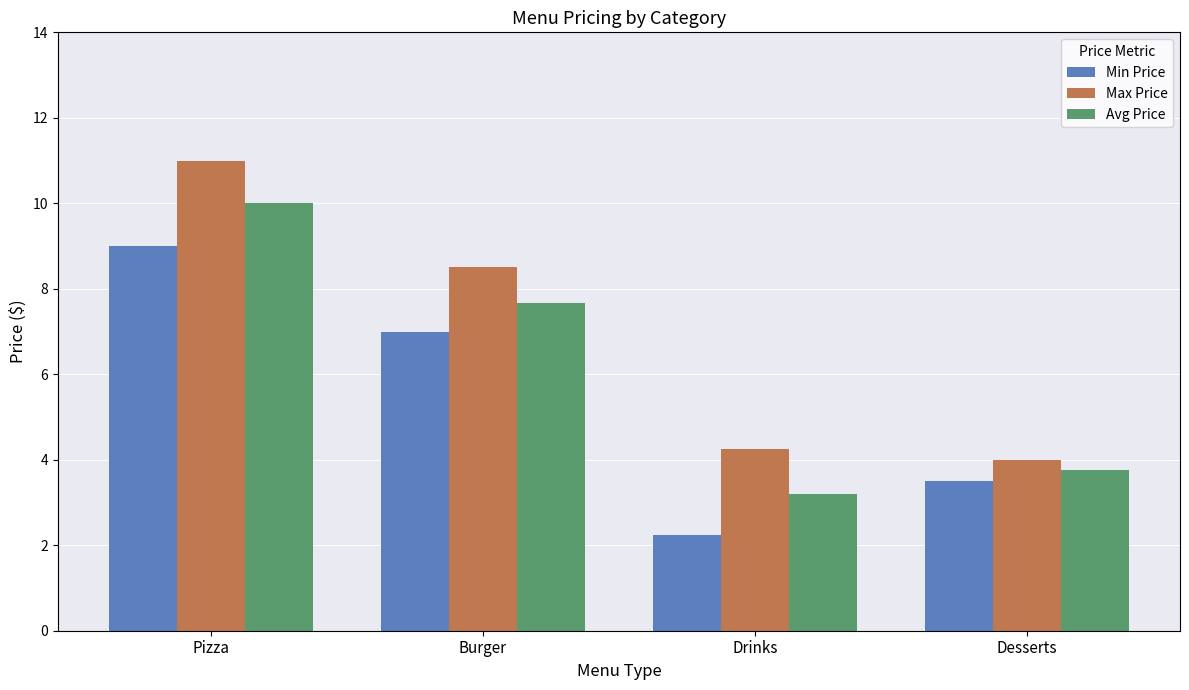

List the labels in order of Min Price value, smallest first.

Drinks, Desserts, Burger, Pizza